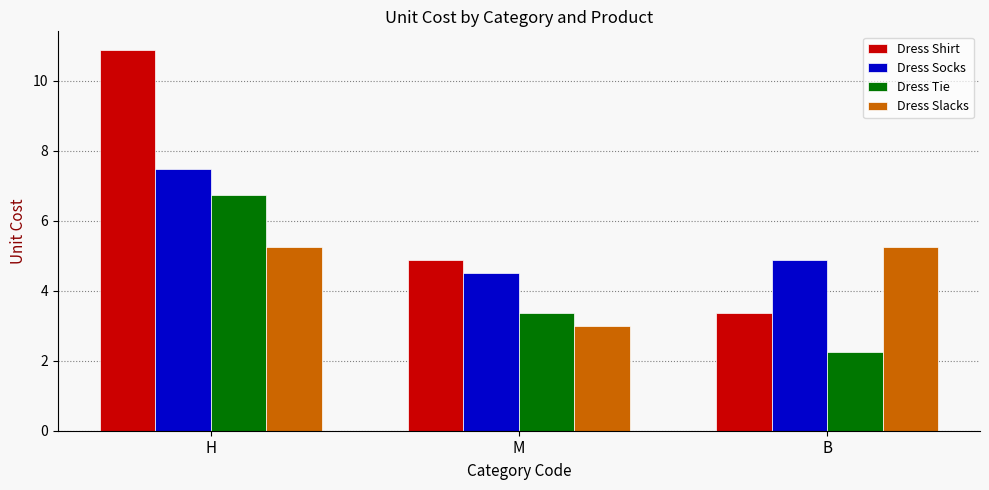

The Dress Shirt series shows 6.6 at H. True or false?

False